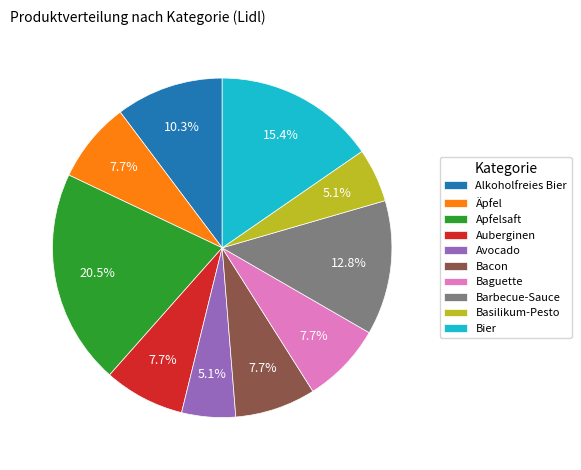

Is Auberginen the majority of the pie?

No